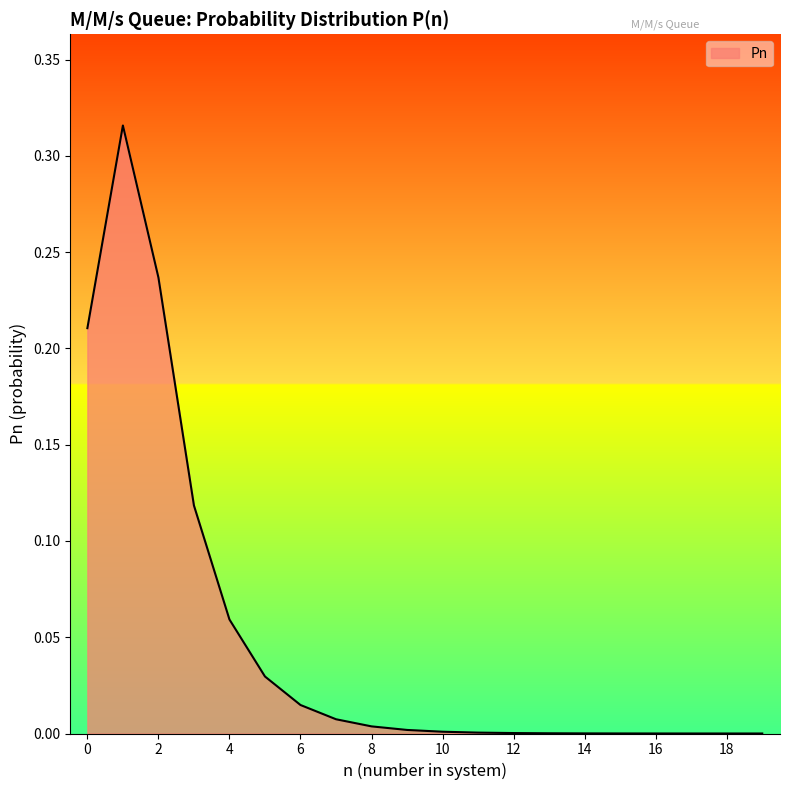

Does the chart display data point markers on the line(s)?

No